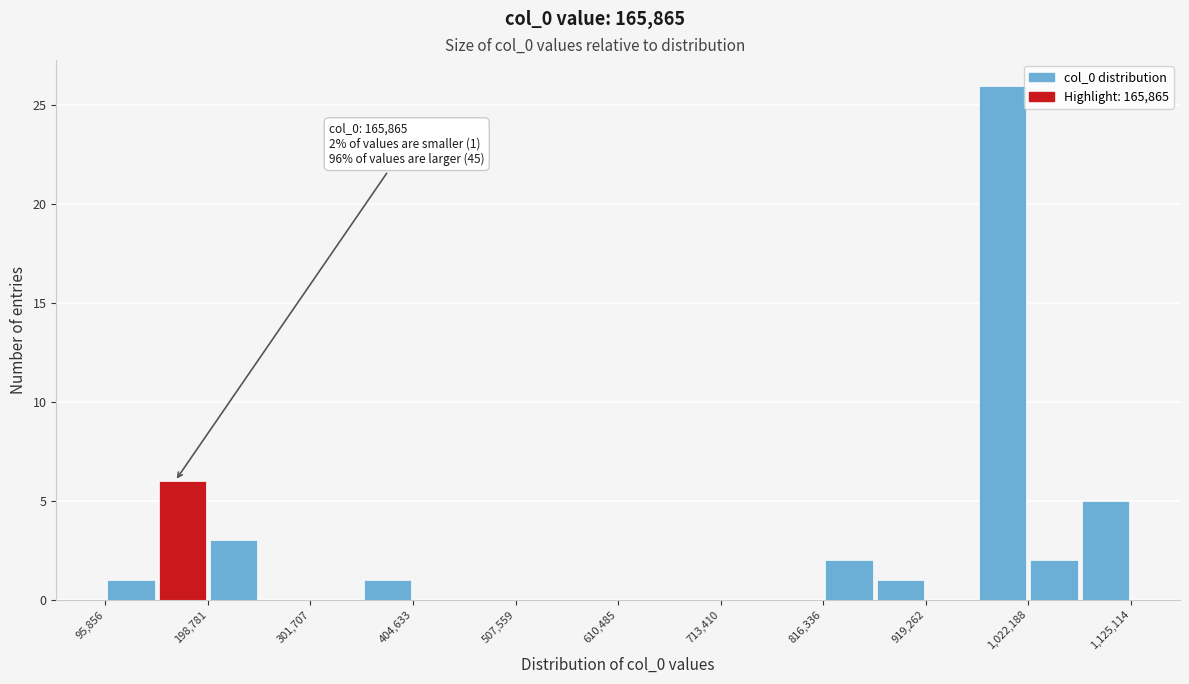

Around what value on the x-axis is the tallest bar? Give the approximate position of its centre, as read against the axis.

1000000